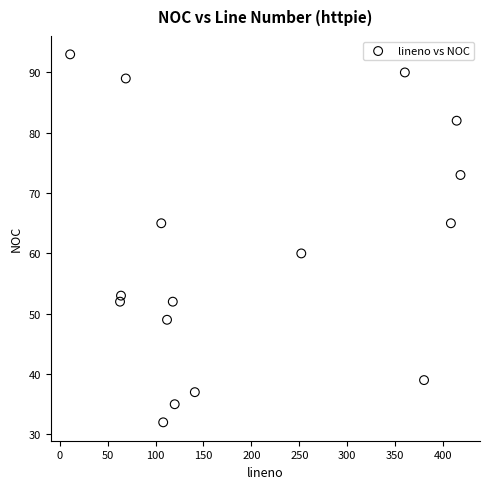

What is the range of Y values (max minus min)?

61